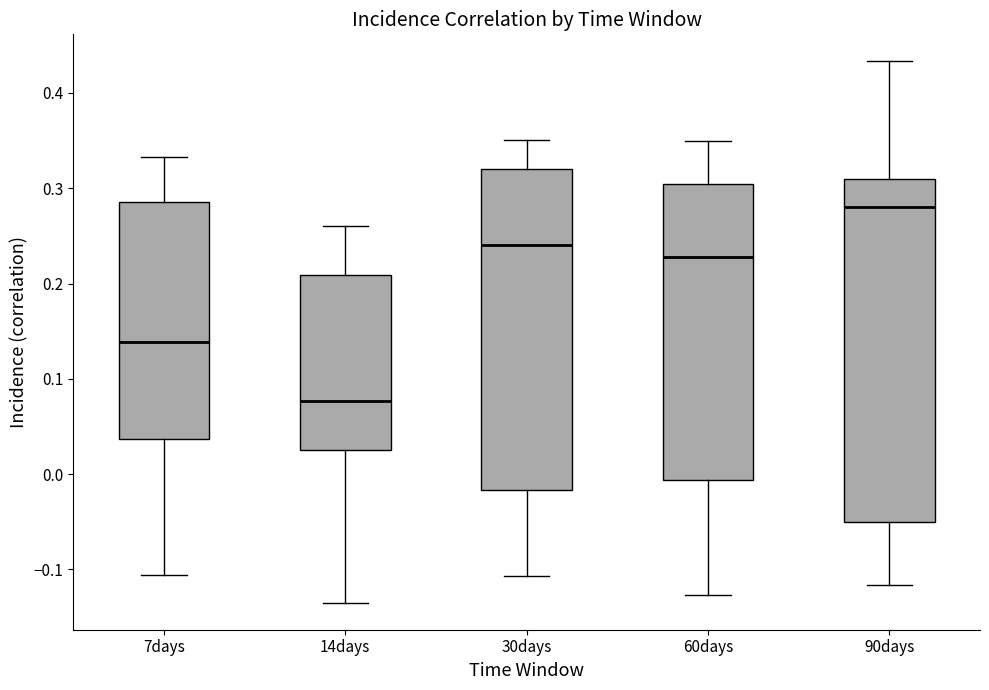

Reading left to right, transcribe this box plot: for each box, give where its median line is, the range the box spans, and where its two whiskers end, as read against the y-axis. The values are not printed on the chart, so give them approximately, as read against the axis.

7days: median 0.14, box 0.04 to 0.29, whiskers -0.11 to 0.33
14days: median 0.08, box 0.02 to 0.21, whiskers -0.13 to 0.26
30days: median 0.24, box -0.02 to 0.32, whiskers -0.11 to 0.35
60days: median 0.23, box -0.01 to 0.30, whiskers -0.13 to 0.35
90days: median 0.28, box -0.05 to 0.31, whiskers -0.12 to 0.43